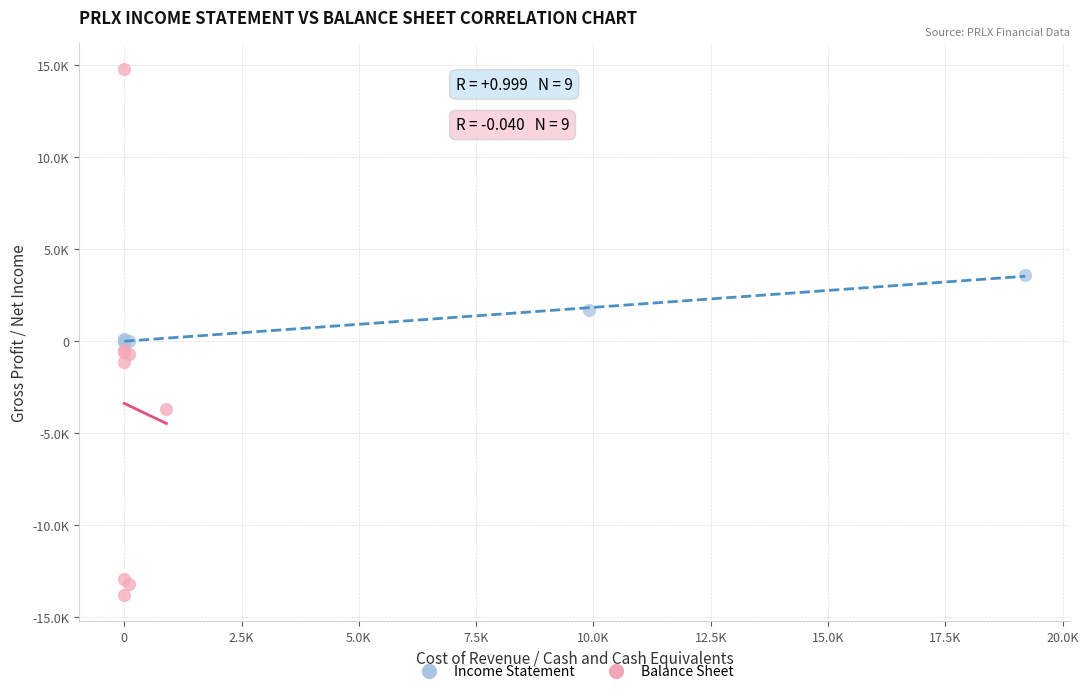

Which series reaches the minimum Y coordinate?

Balance Sheet